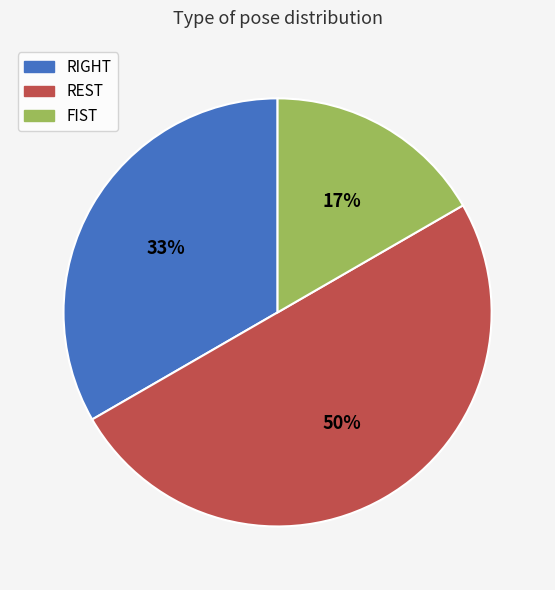

How many slices are in this pie chart?

3